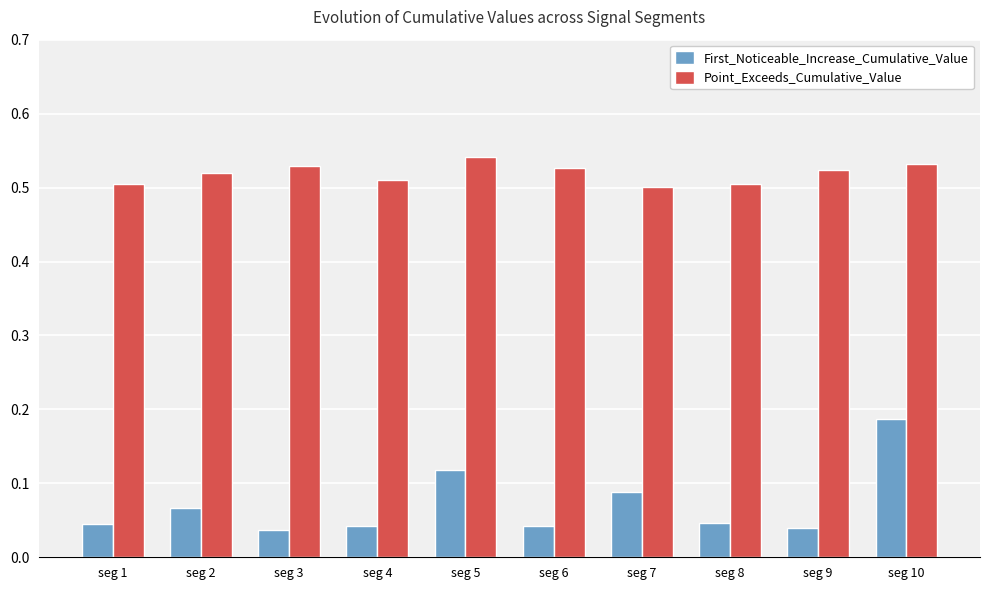

How many groups of bars are there?

10